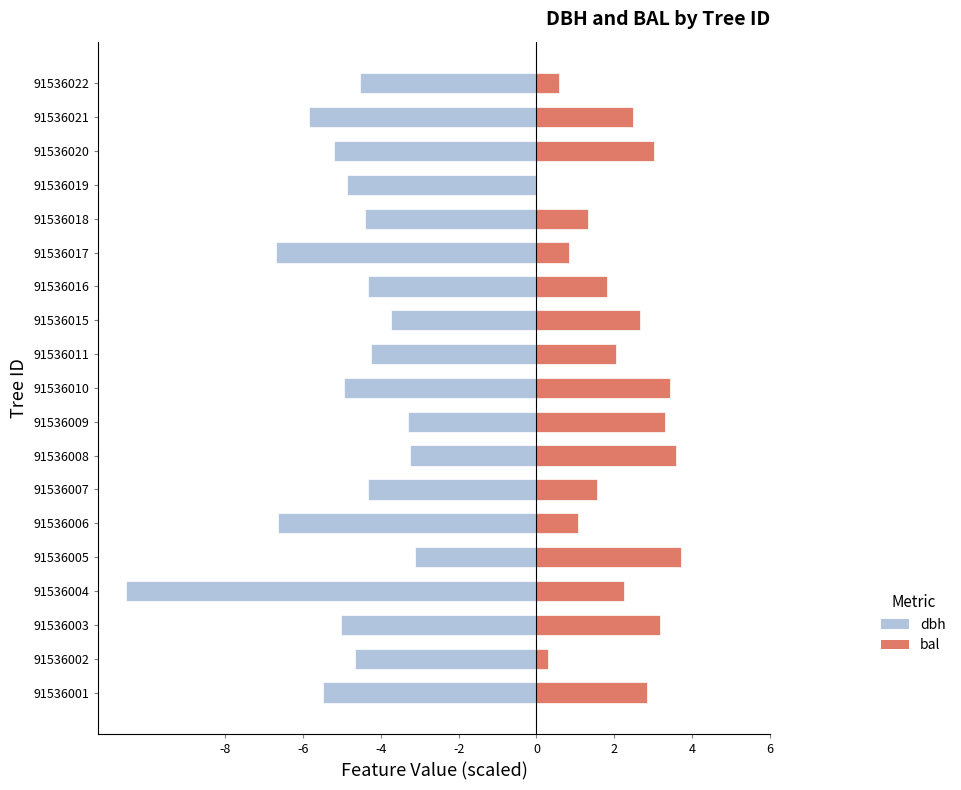

List the series in order of their overall mean, highest first.

bal (scaled), dbh (scaled)